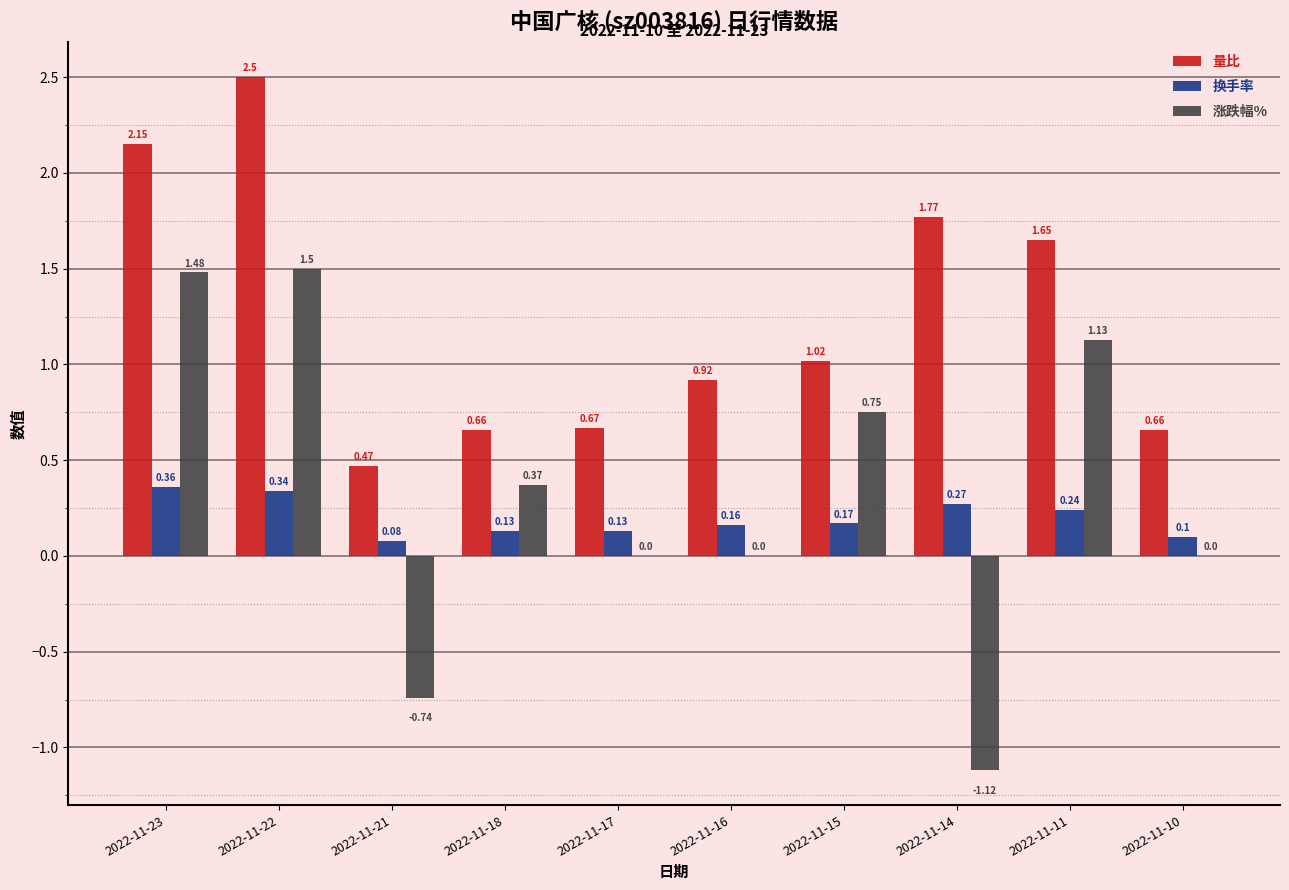

What are all the series names shown in the legend?

量比, 换手率, 涨跌幅%